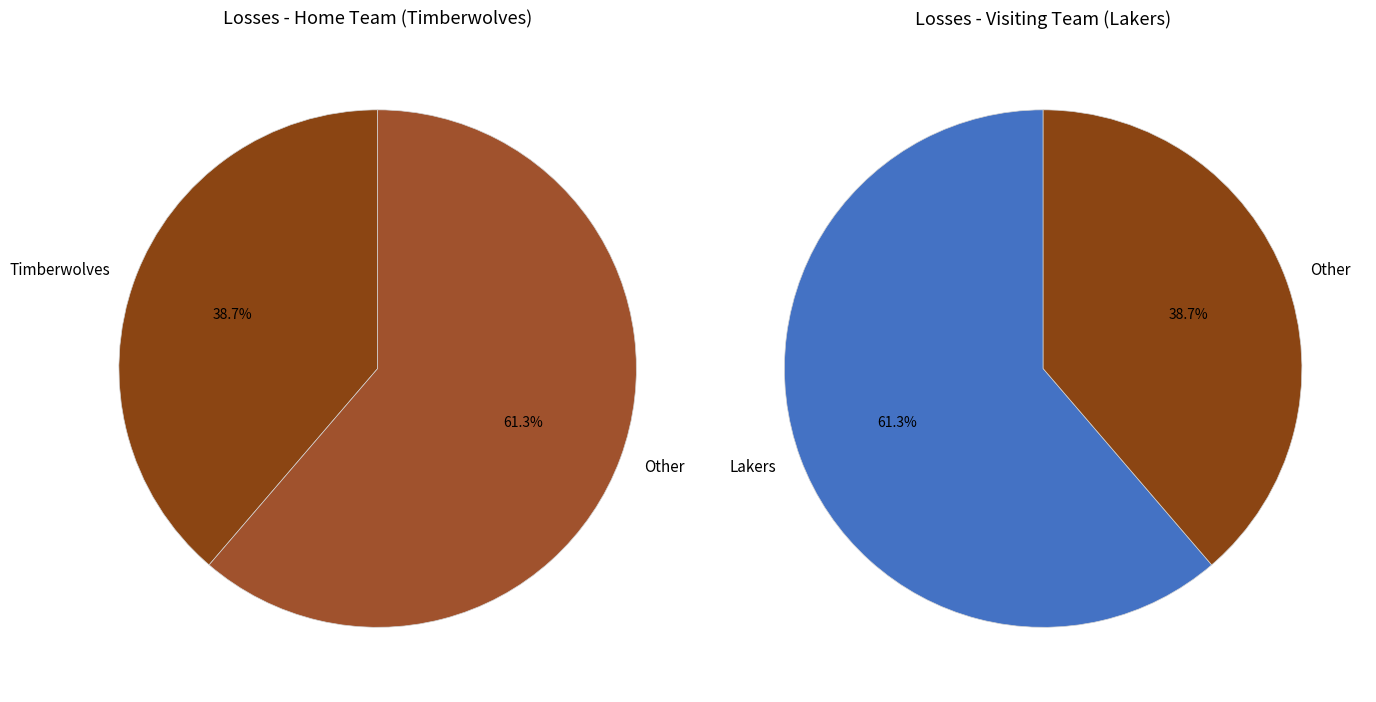

Which slice is the smallest?

Home team